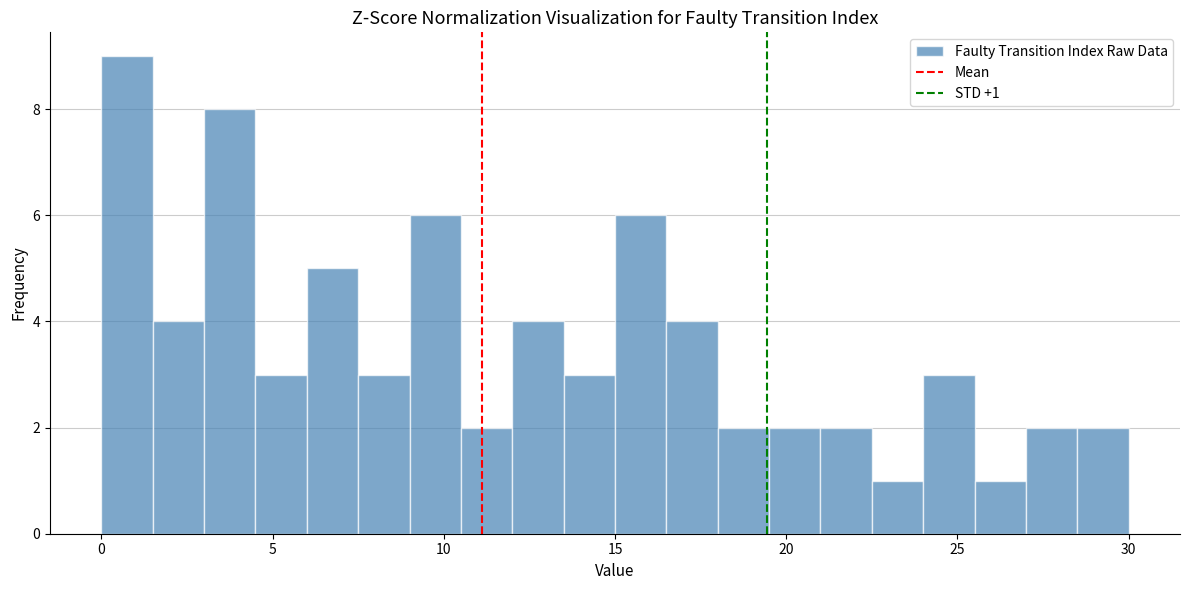

Around what value on the x-axis is the tallest bar? Give the approximate position of its centre, as read against the axis.

1.0